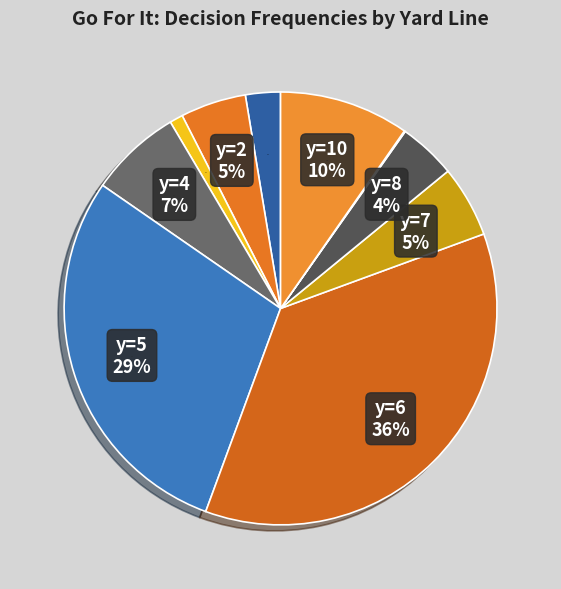

To the nearest percent, what is the combined percentage of y=6 and y=9?

36%